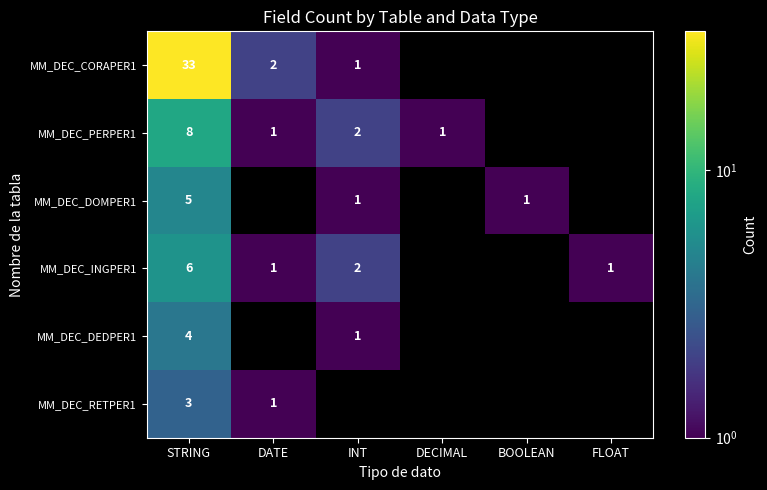

How many series are shown in this chart?

6